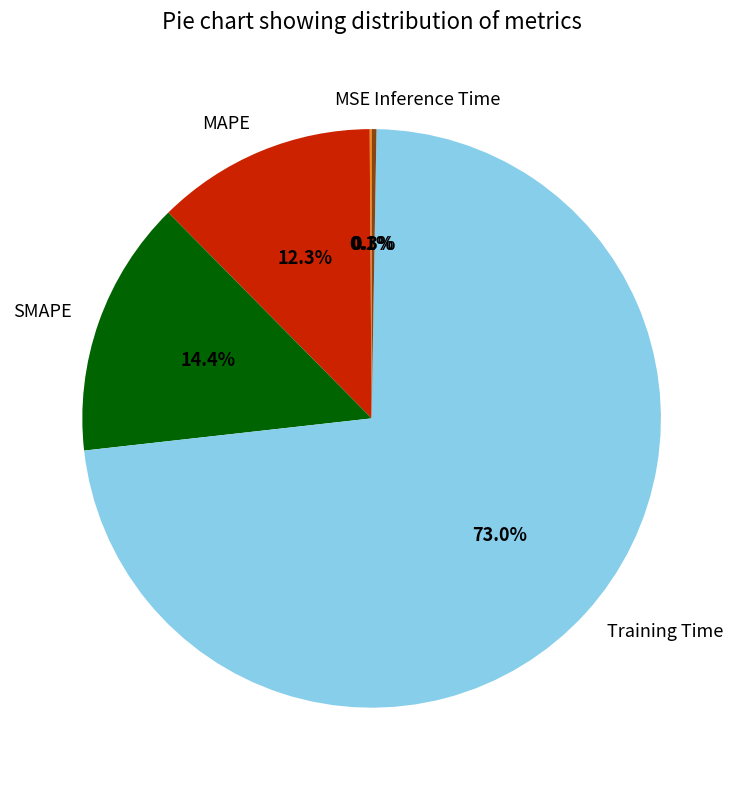

To the nearest percent, what percentage of the pie is SMAPE?

14%